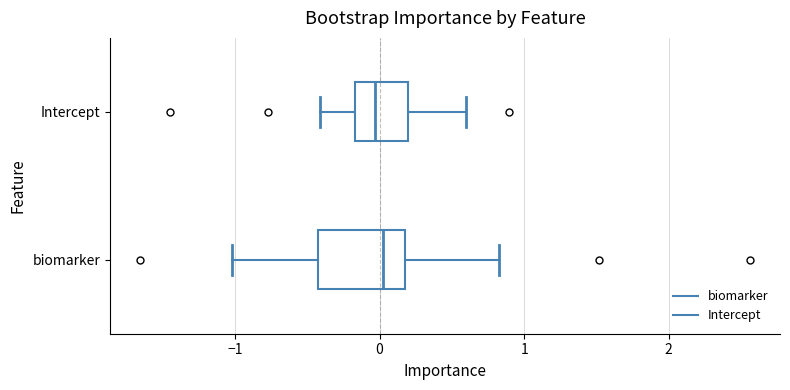

Reading bottom to top, read every box against the x-axis: the position of its median line, the range the box covers, and the ends of its whiskers. The values are not printed on the chart, so give them approximately, as read against the axis.

biomarker: median 0.0, box -0.4 to 0.2, whiskers -1.0 to 0.8
Intercept: median 0.0, box -0.2 to 0.2, whiskers -0.4 to 0.6